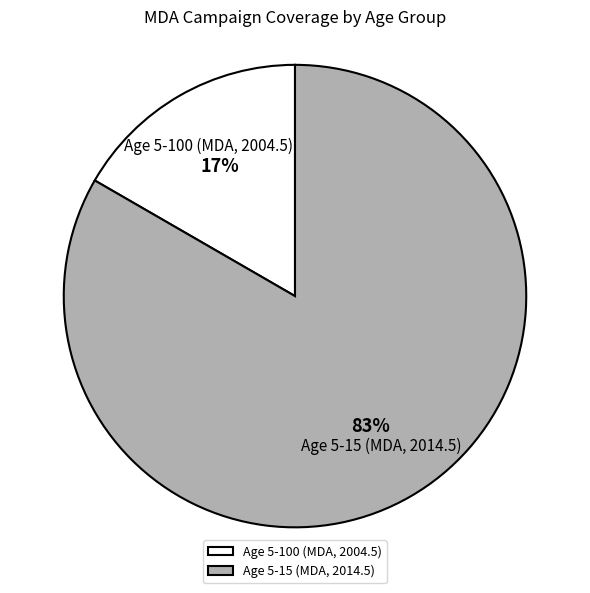

What percentage is the Age 5-15 (MDA, 2014.5) slice, to the nearest percent?

83%